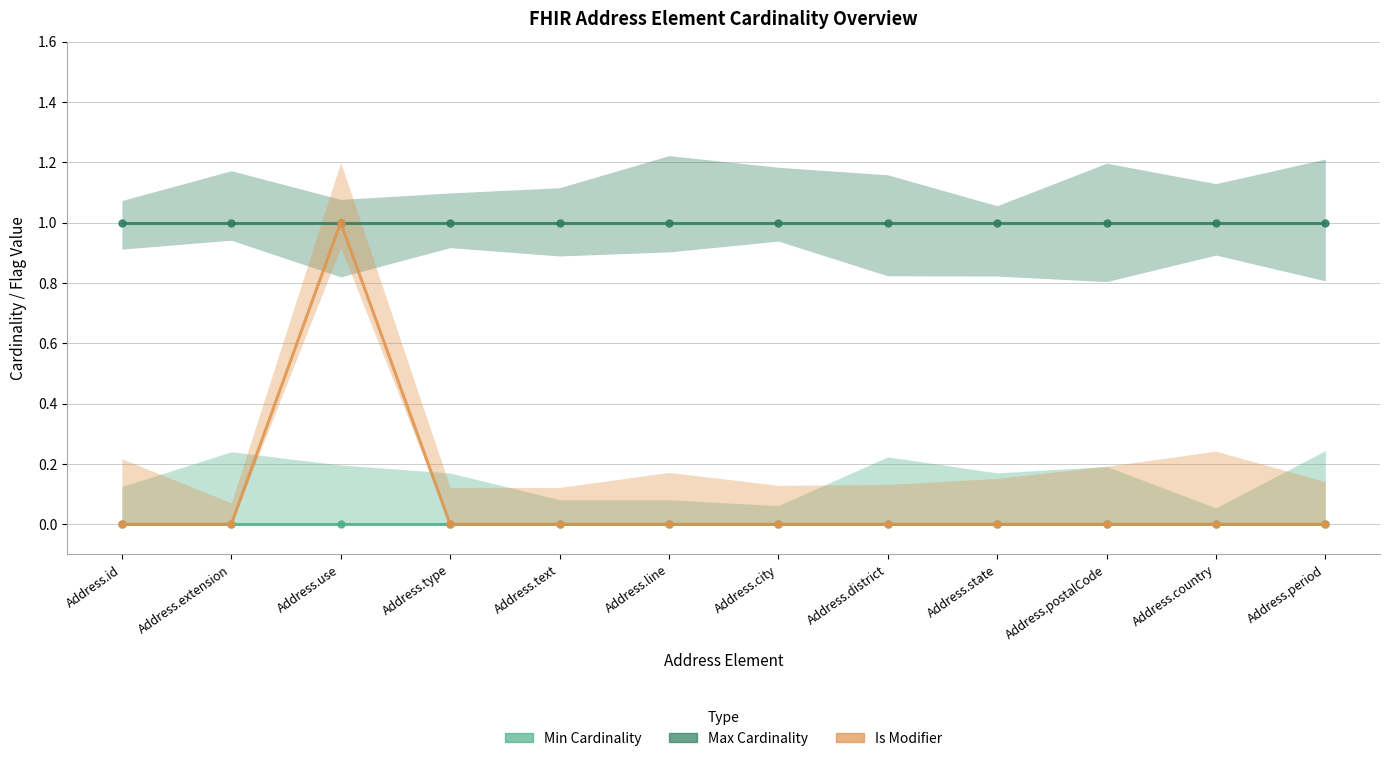

Is the value of Min Cardinality at Address.line greater than the value of Is Modifier at Address.line?

No